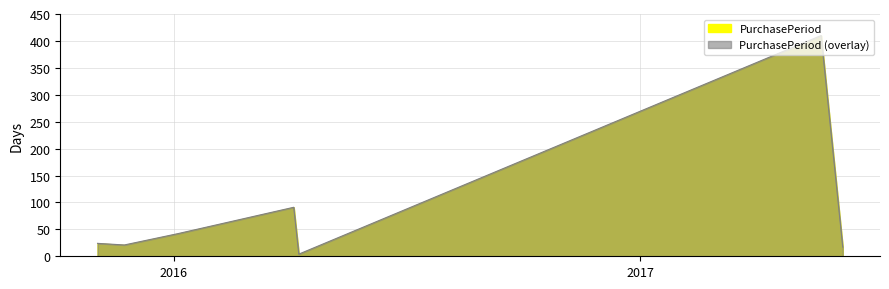

What is the label of the 4th point from the left?

2016-04-04